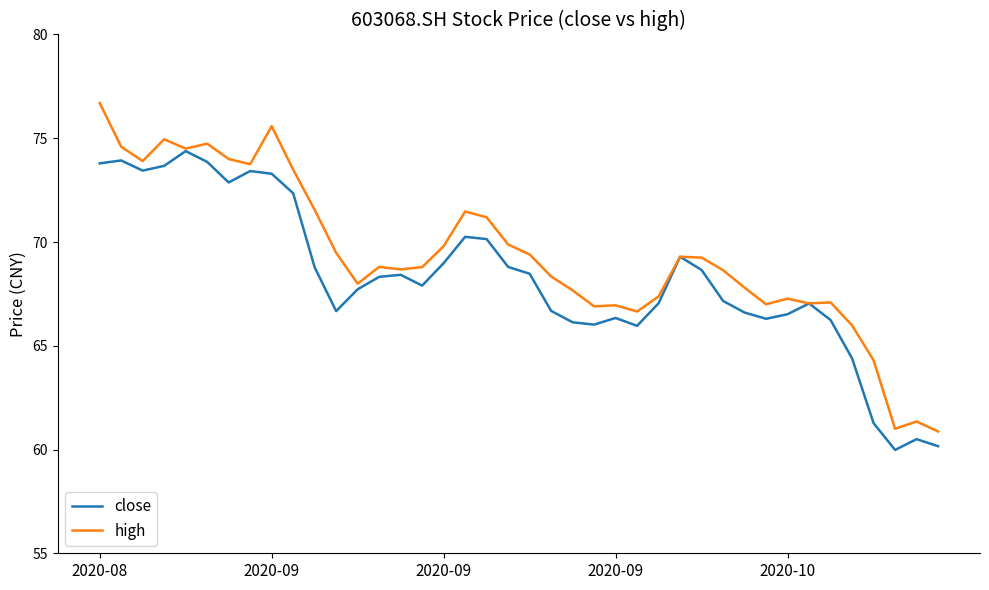

What is the smallest value displayed?

60.0